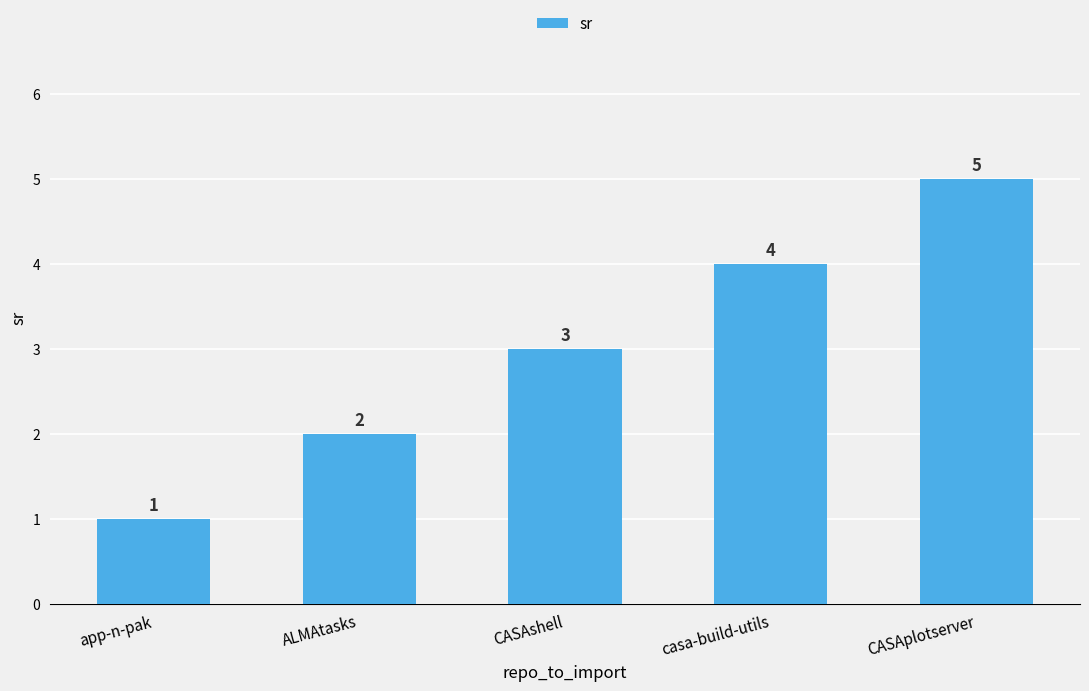

Is it true that the value at CASAshell is 3?

True